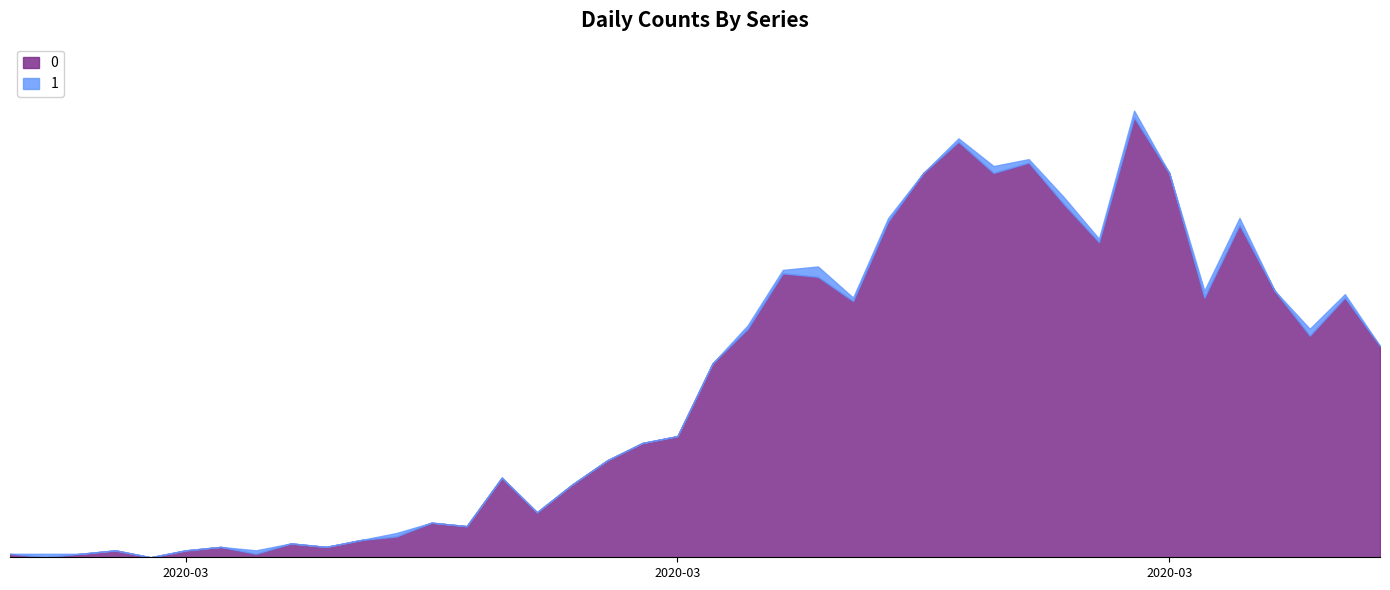

What is the sum of the 0 values at 2020-03-29 and 2020-03-14?

112